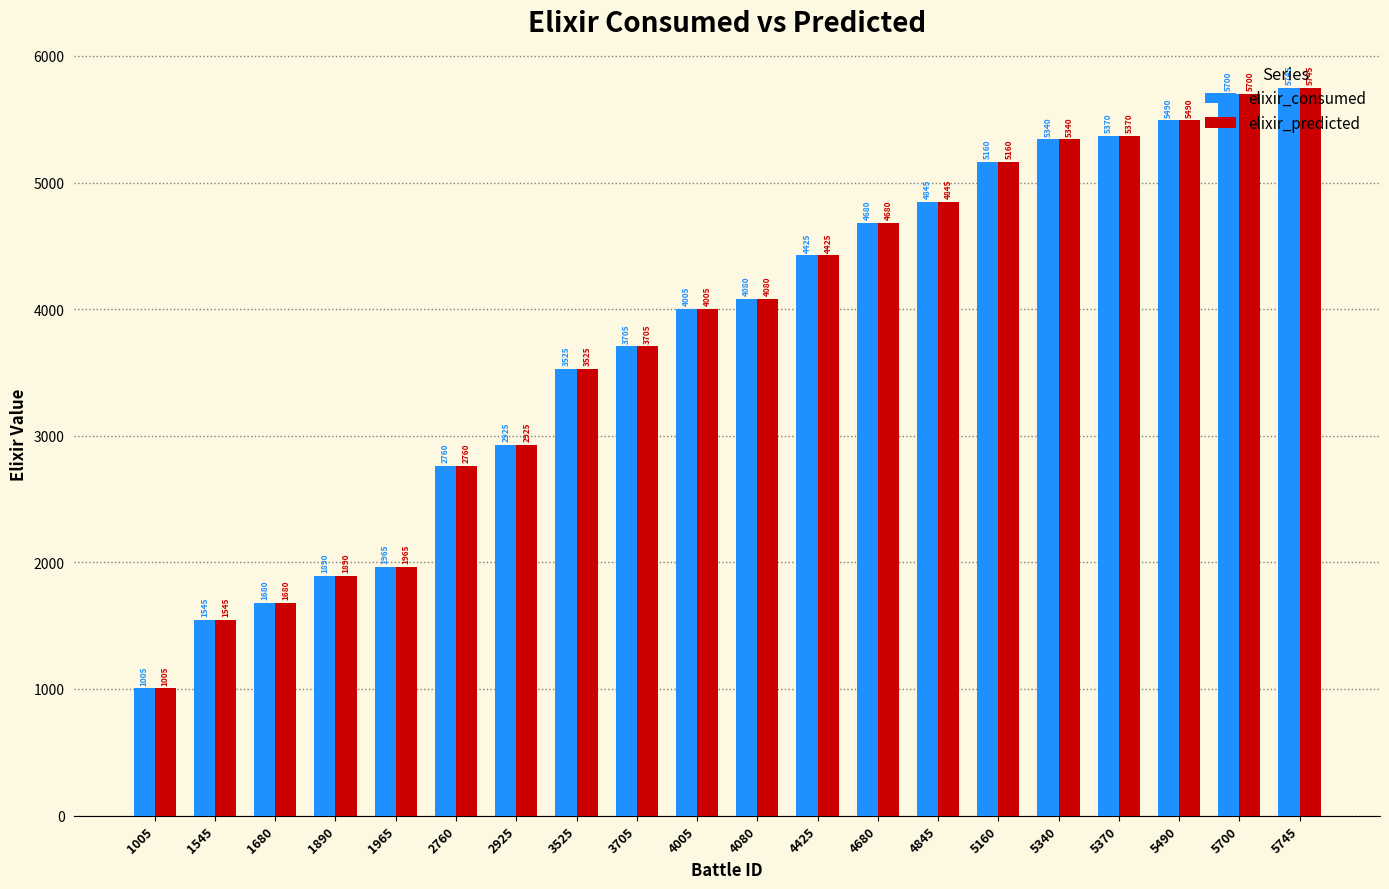

Is the value of elixir_consumed at 4680 greater than the value of elixir_predicted at 1005?

Yes